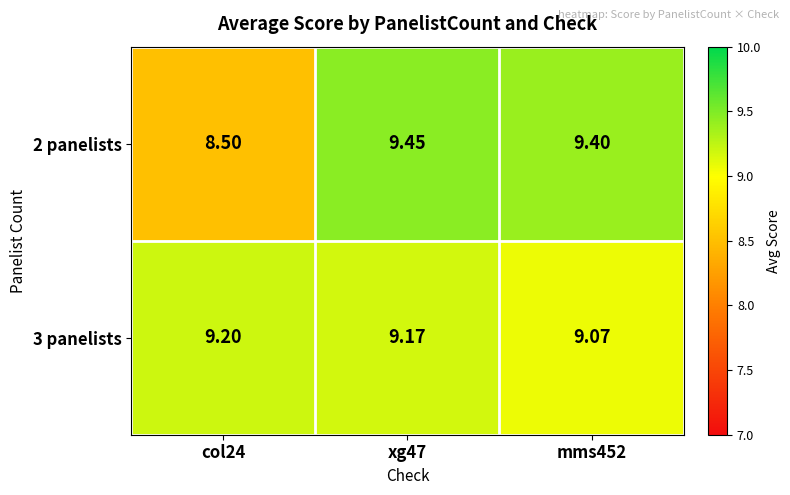

Is the value of 3 panelists at mms452 greater than the value of 2 panelists at xg47?

No